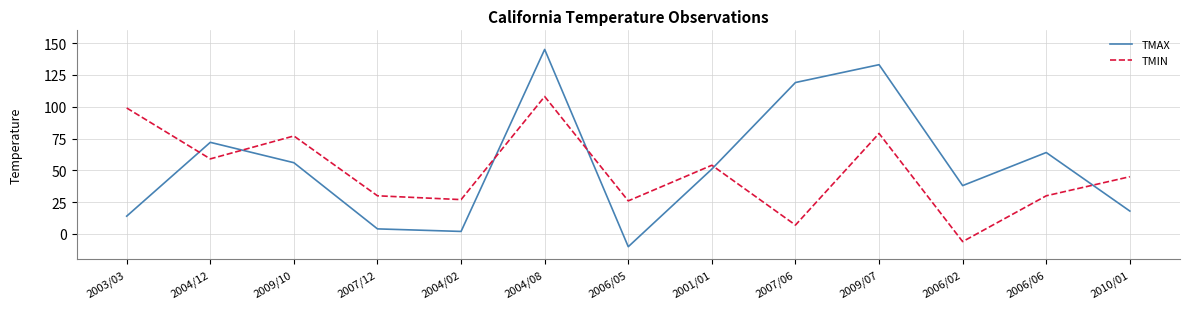

List the series in order of their peak value, lowest first.

TMIN, TMAX